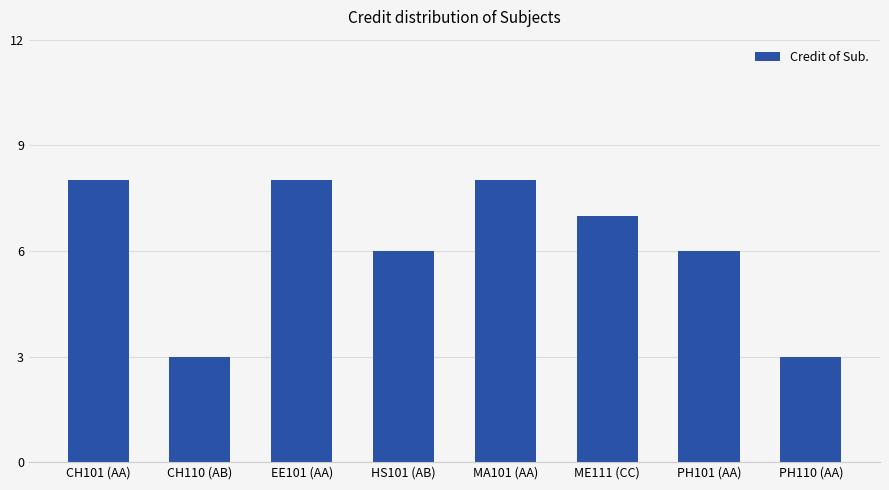

What position from the left is CH101 (AA)?

1